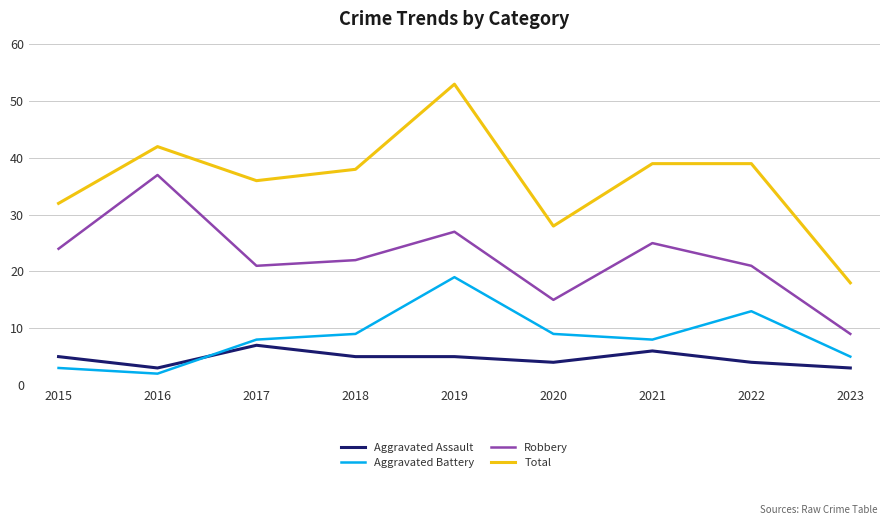

At which category is the sum across all series the highest?

2019